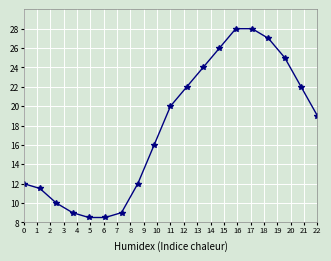

What is the average value?

17.8